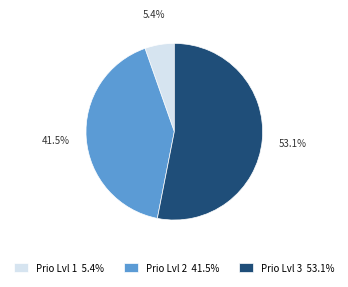

How many slices are in this pie chart?

3